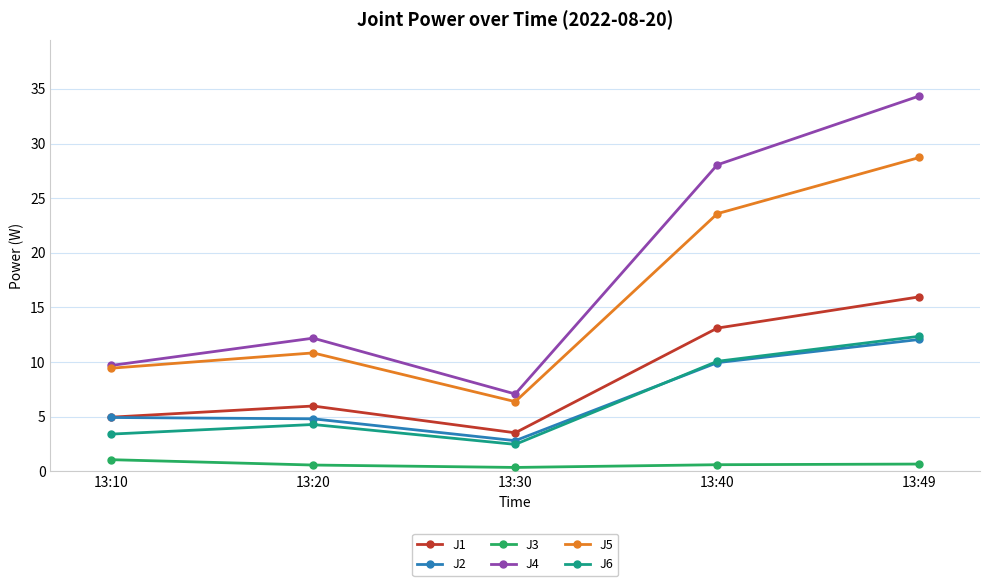

The value of J2 at 13:20 is 4.8. True or false?

True